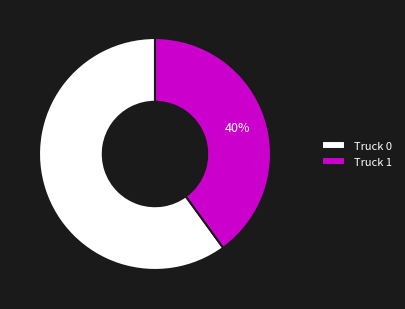

The Truck 1 slice represents 40% of the pie. True or false?

True